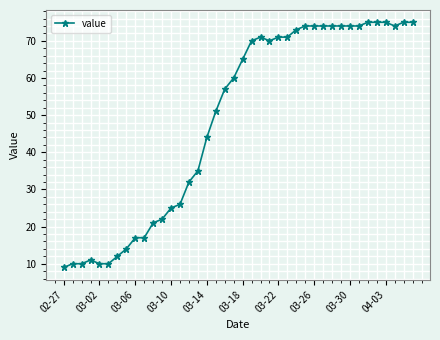

What is the value of the 18th point from the left?

51